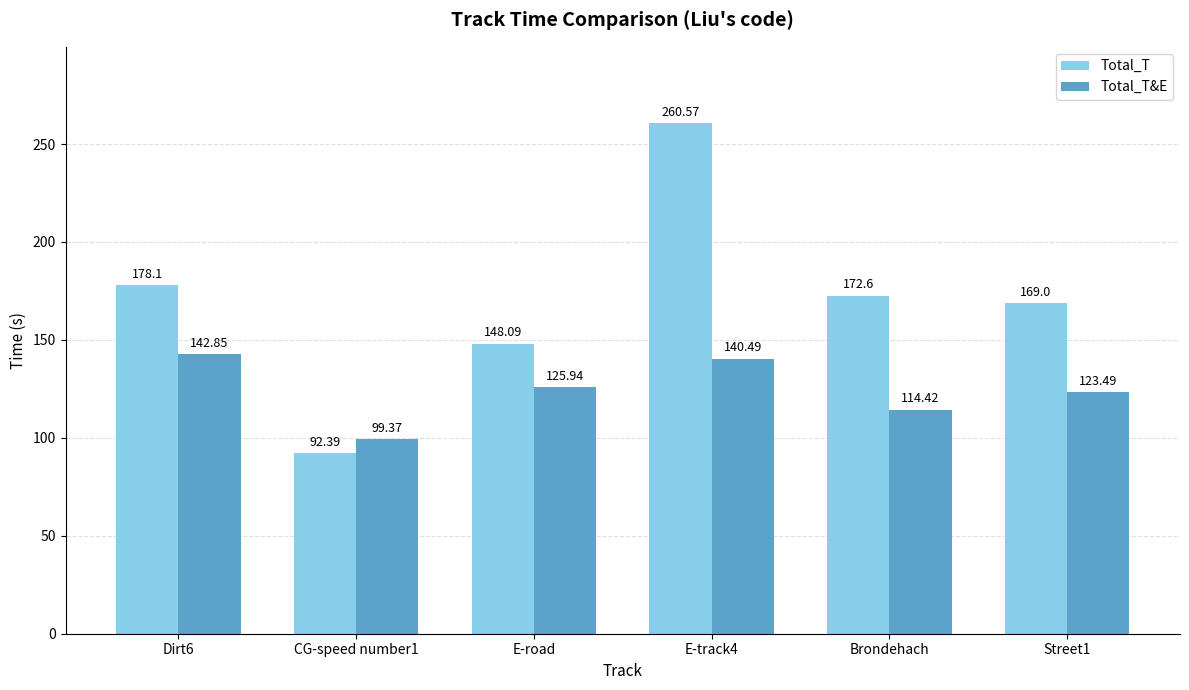

What is the value of the Total_T bar at the 1st from the left?

178.1